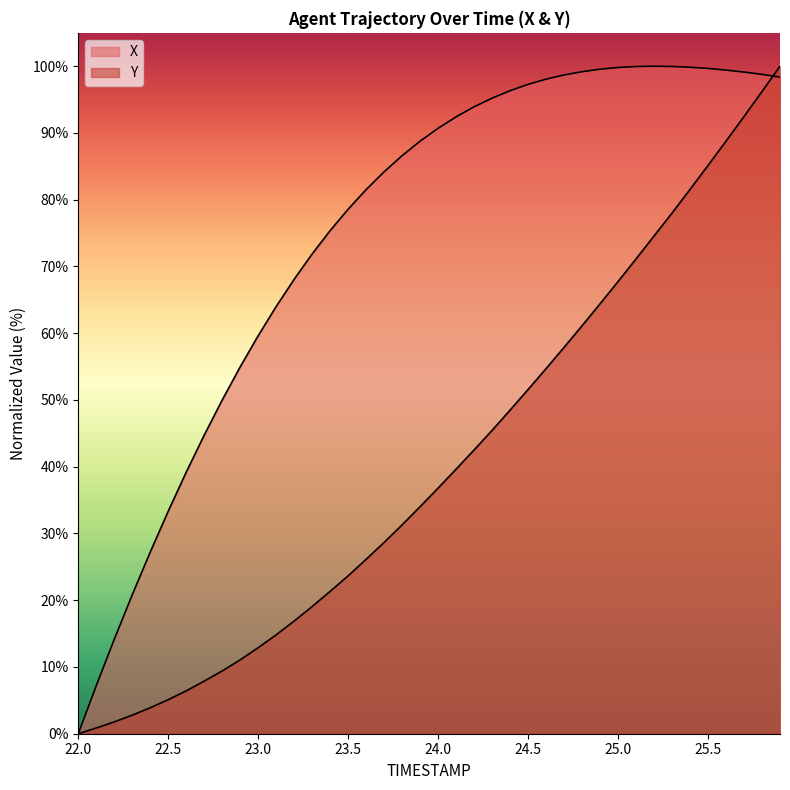

Does the chart display data point markers on the line(s)?

No